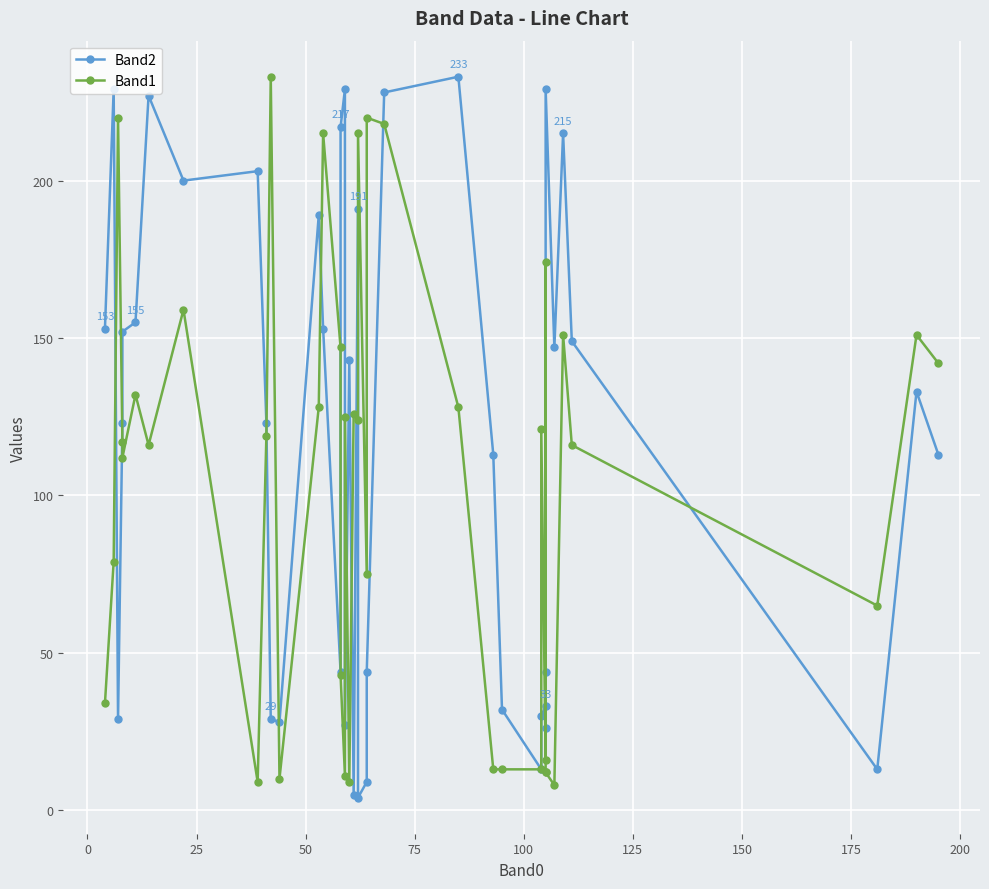

How many values in the Band1 series exceed 119?

19